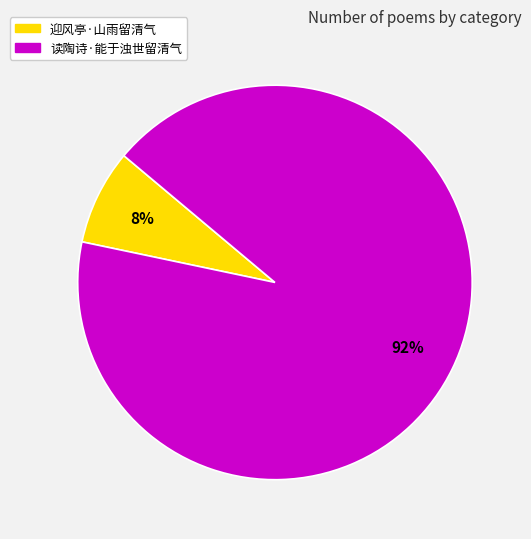

Do 迎风亭·山雨留清气 and 读陶诗·能于浊世留清气 together represent more than half of the pie?

Yes